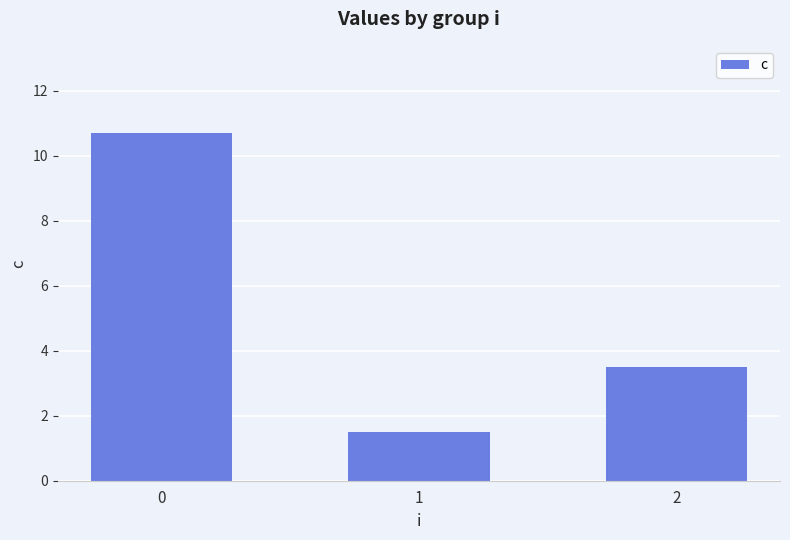

What is the difference between the values at 2 and 0?

7.2